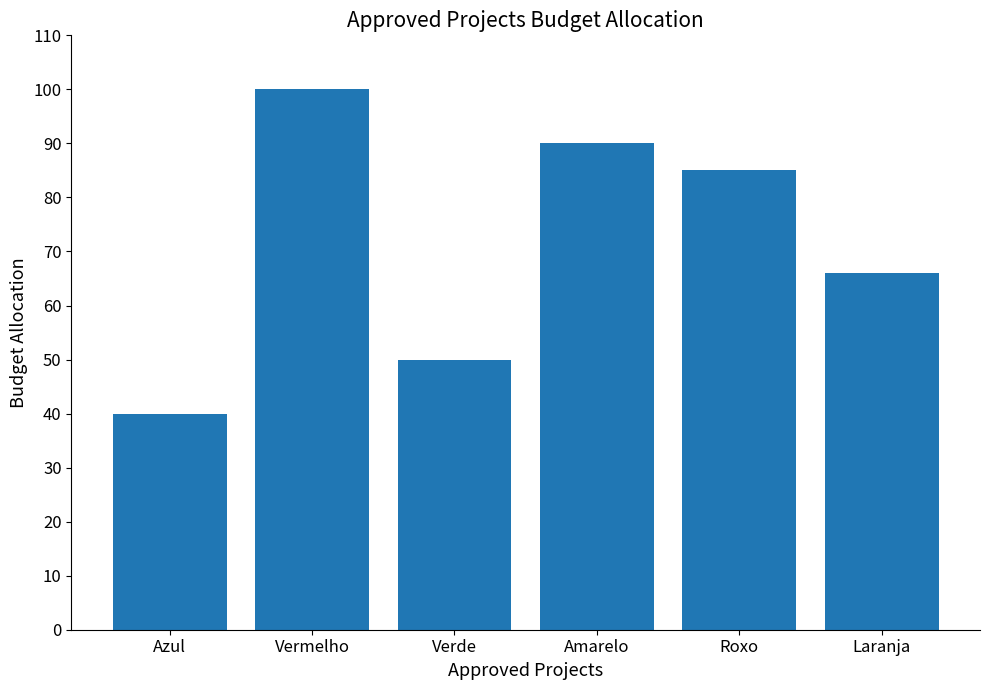

What is the ratio of the value at Azul to the value at Vermelho?

0.4